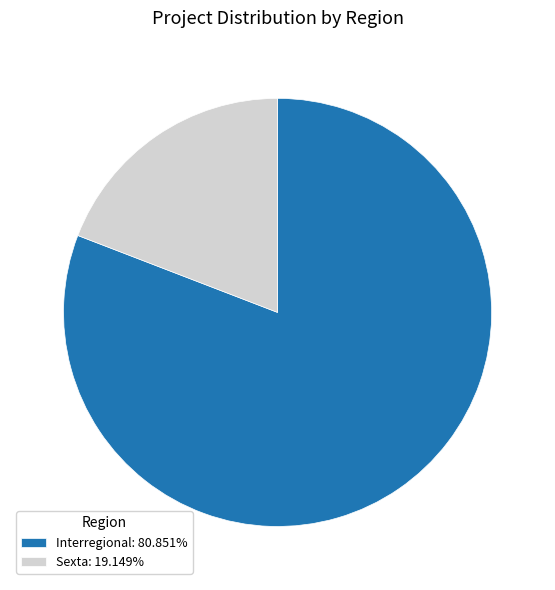

Is the sum of Sexta and Interregional greater than half?

Yes